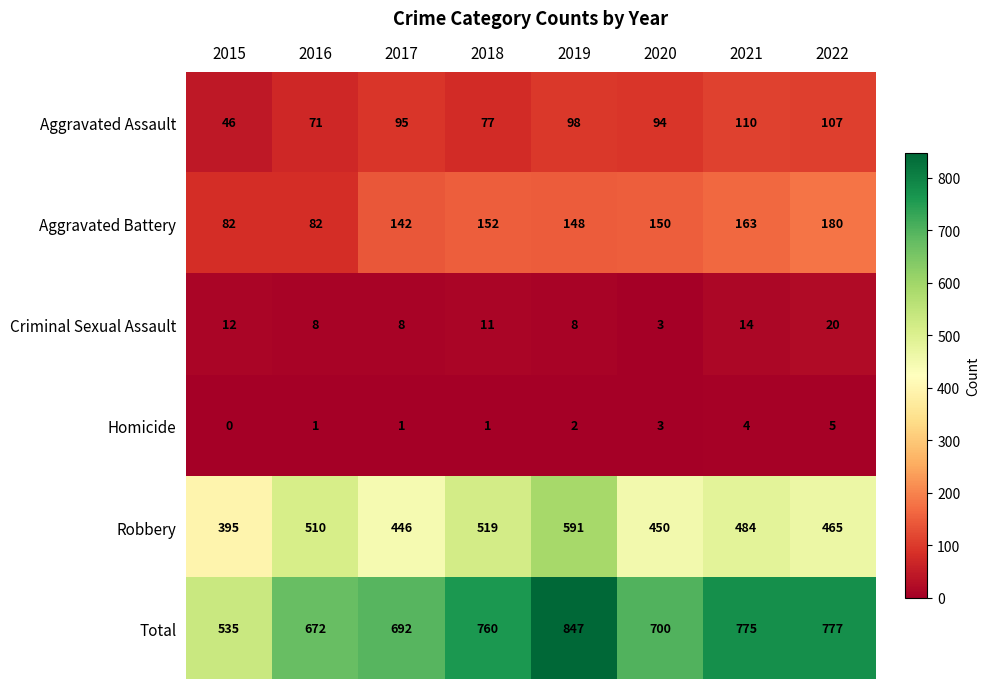

Rank the series by their maximum value, from lowest to highest.

Homicide, Criminal Sexual Assault, Aggravated Assault, Aggravated Battery, Robbery, Total